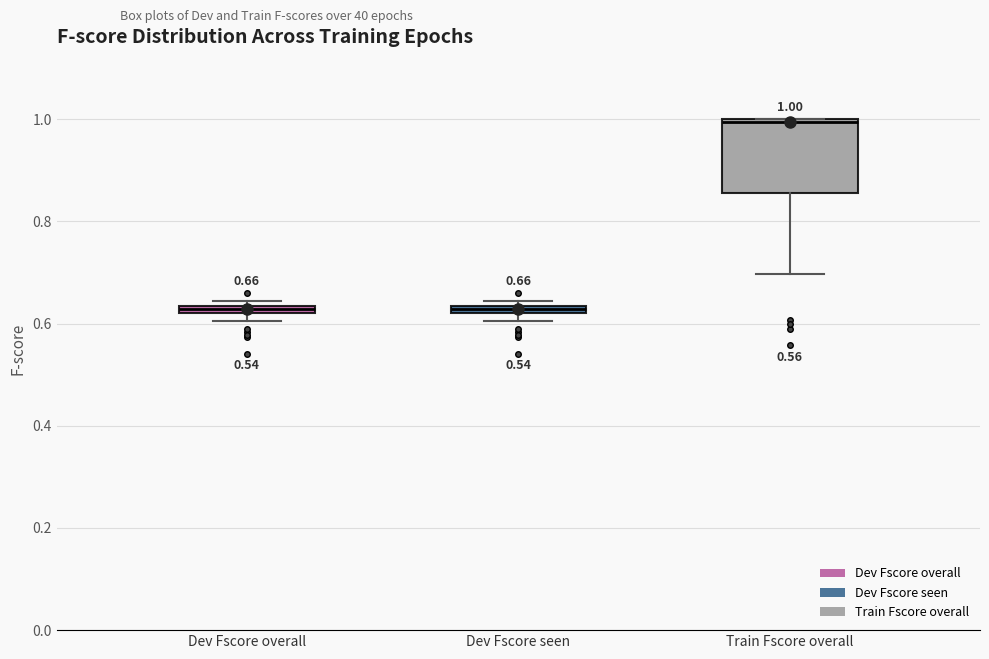

Which box is the tallest, from its lower edge to its upper edge?

Train Fscore overall